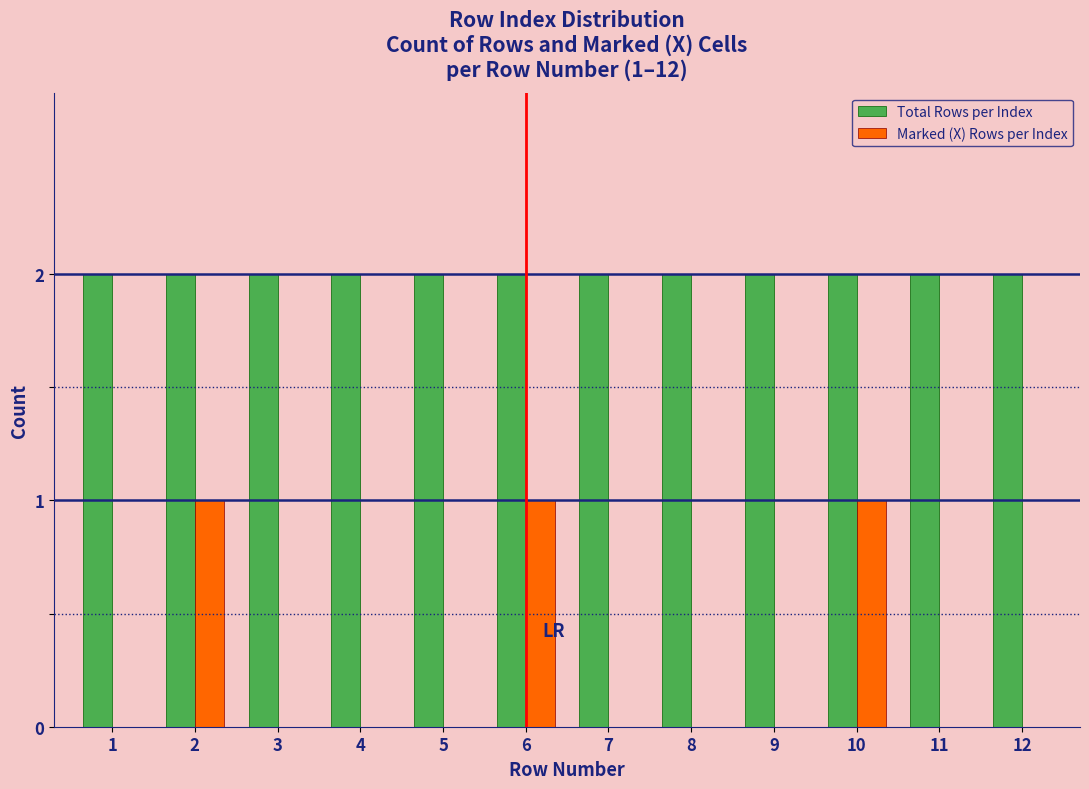

What is the sum of the Total Rows per Index values at 3 and 4?

4